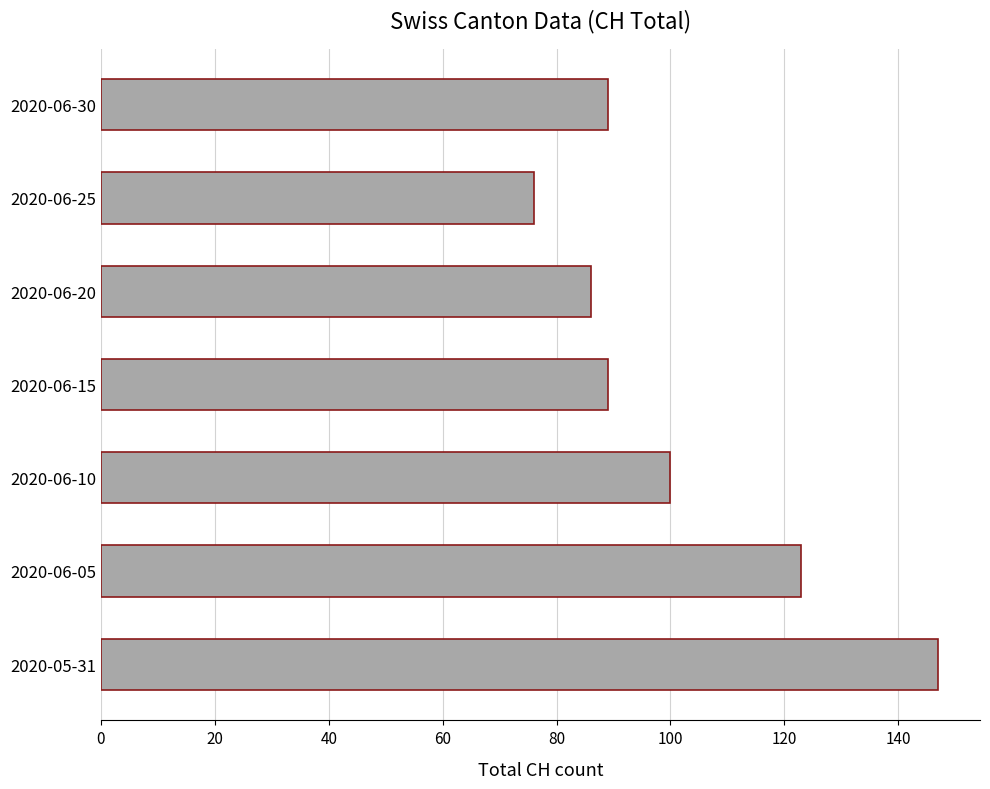

What value does the data have at 2020-05-31?

147